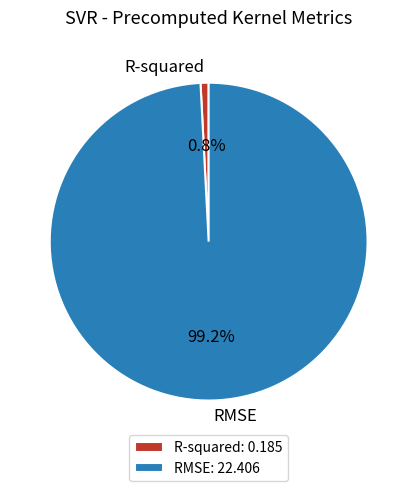

Is there a majority slice in this chart?

Yes